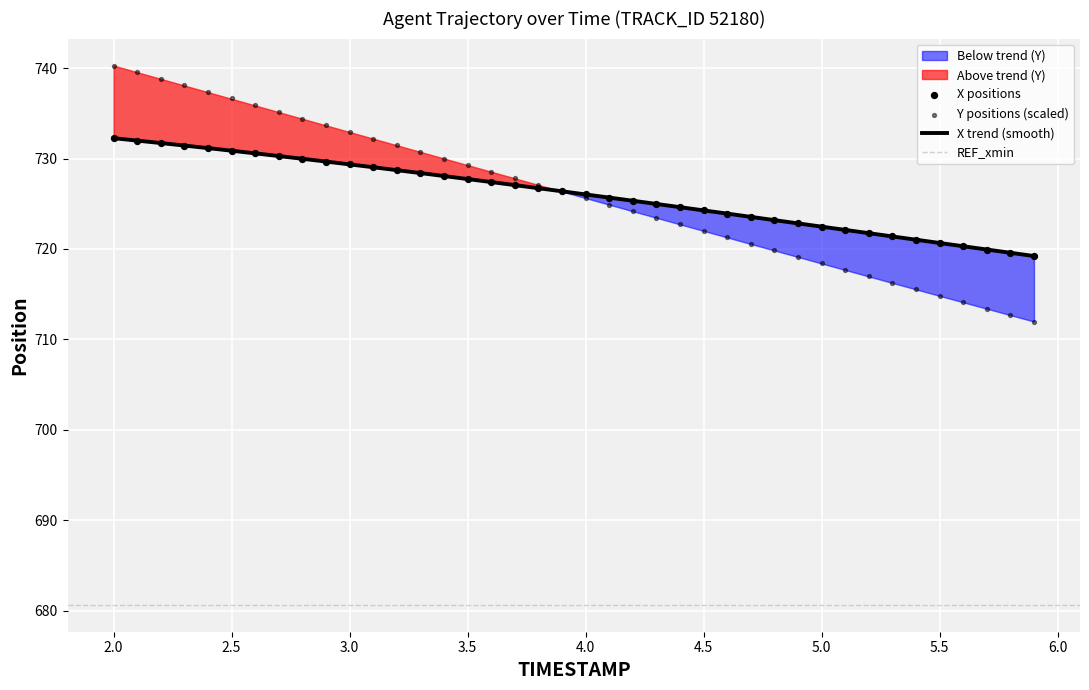

At how many categories does at least one series exceed 732?

12